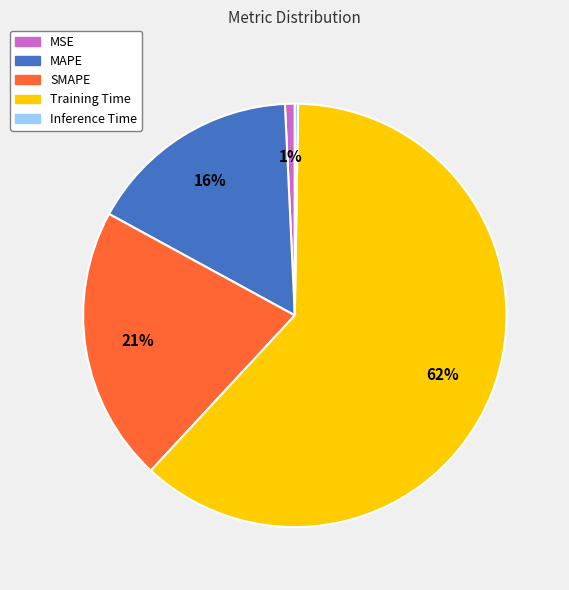

What is the largest slice in the pie chart?

Training Time